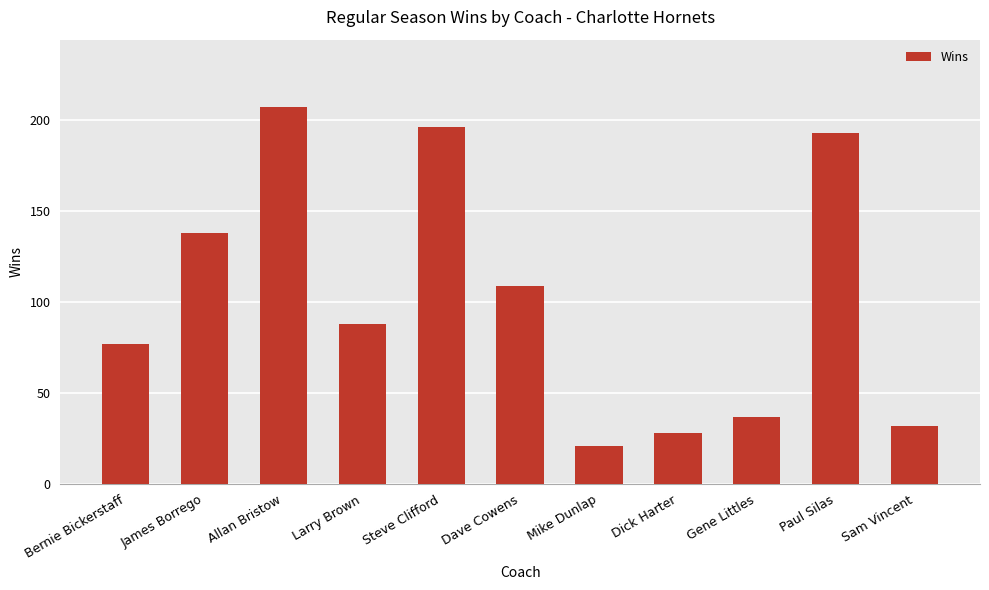

What is the label of the 7th bar from the left?

Mike Dunlap